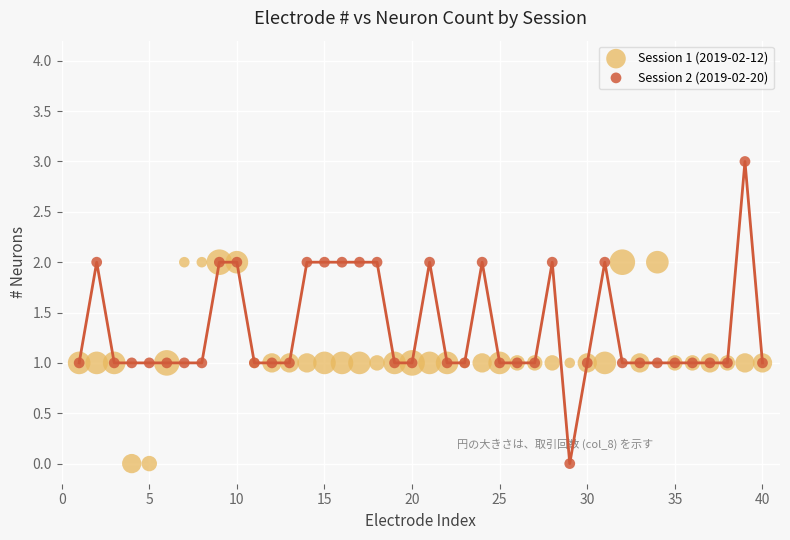

Which series reaches the maximum Y coordinate?

Session 2 (2019-02-20)